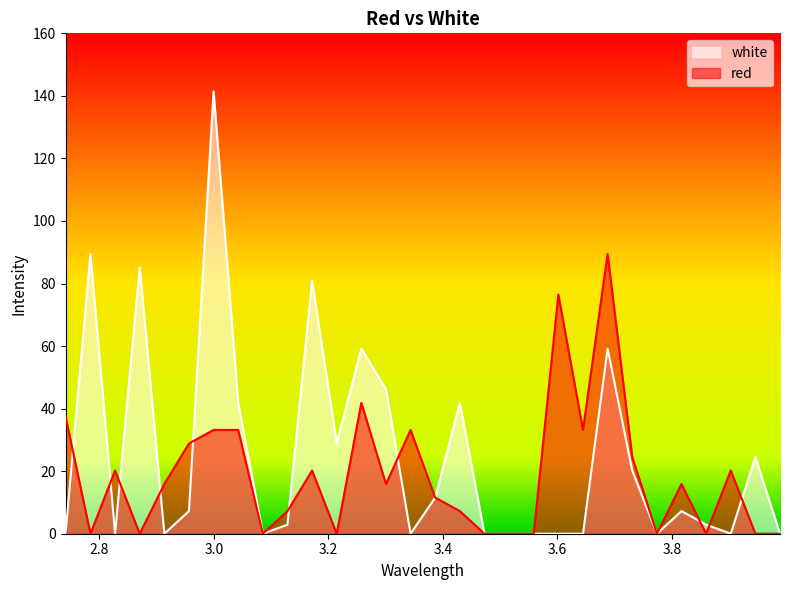

The red series shows 20.2 at 2.8275. True or false?

True